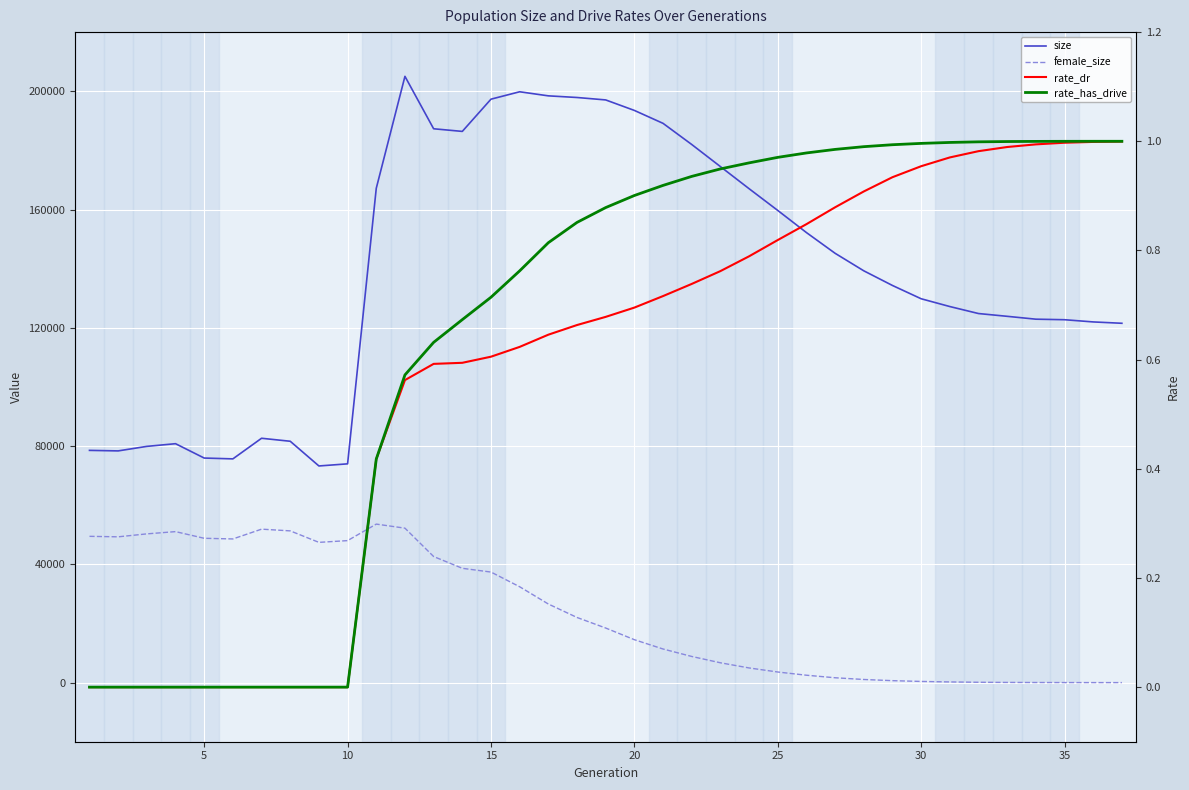

What is the value of the size point at the 15th from the left?

197319.0